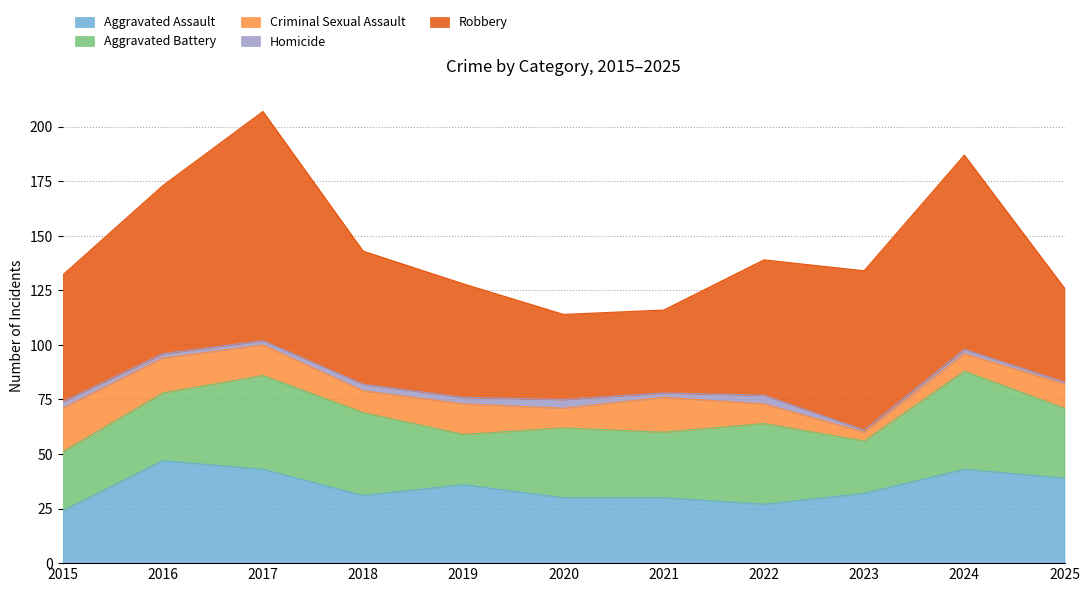

What are all the series names shown in the legend?

Aggravated Assault, Aggravated Battery, Criminal Sexual Assault, Homicide, Robbery